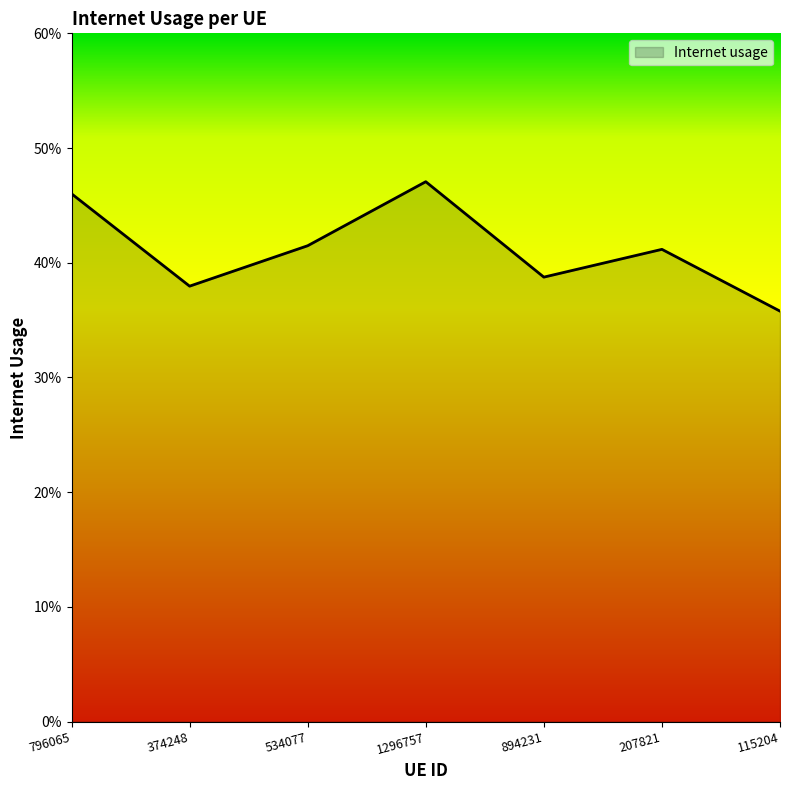

Does the chart have visible grid lines?

No